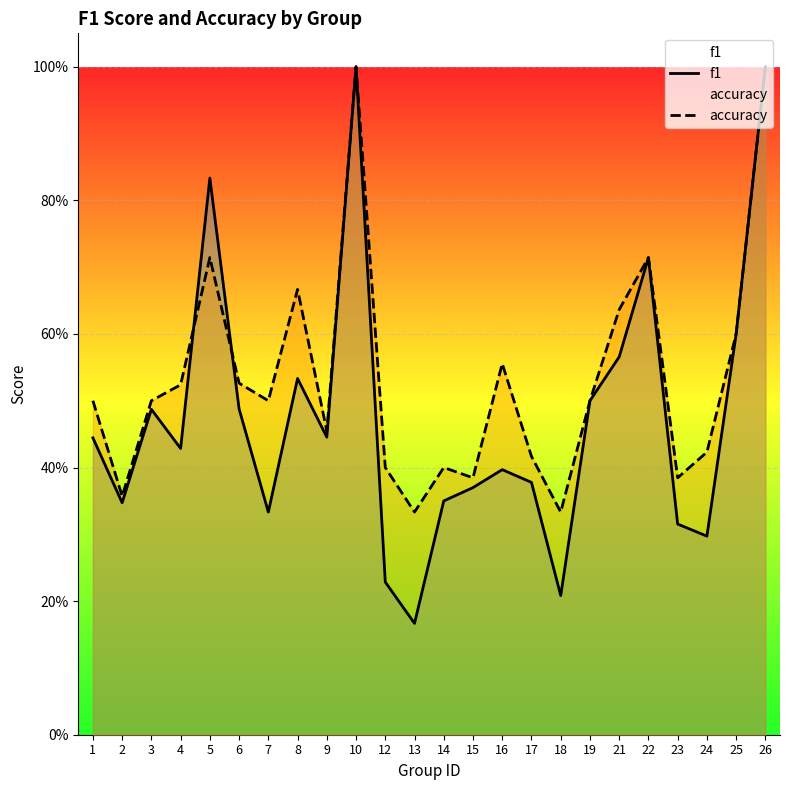

What is the sum of all accuracy values?

12.8